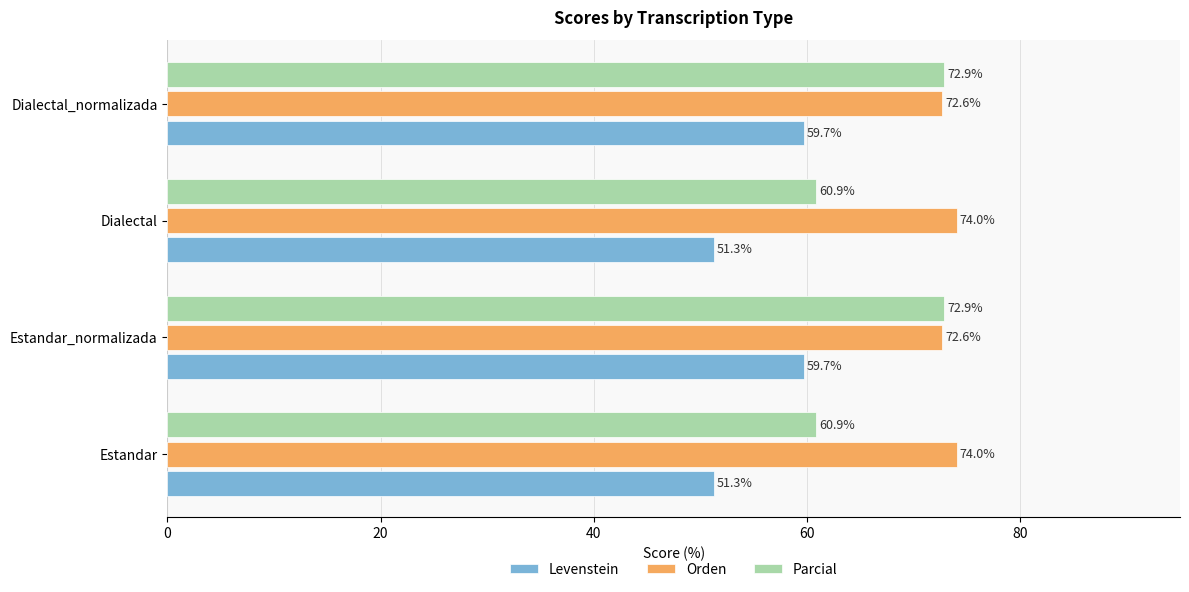

What is the sum of all Levenstein values?

222.0